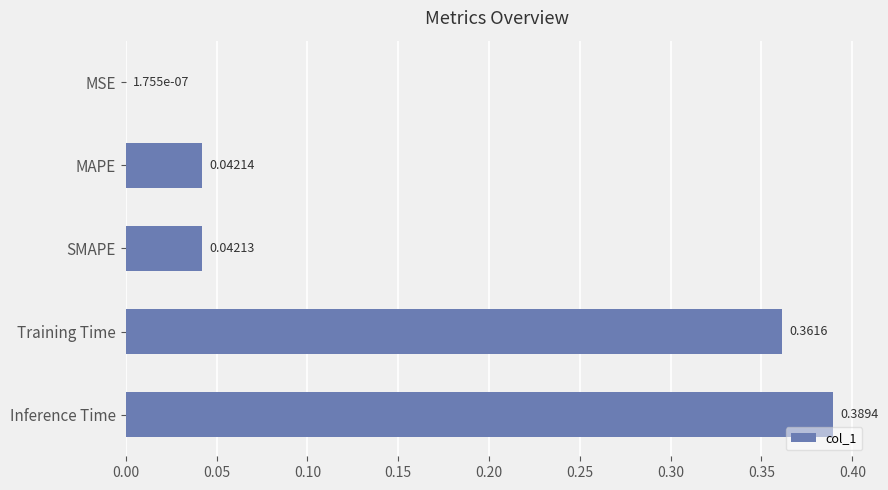

Where is the data nearest to the value 0?

MSE